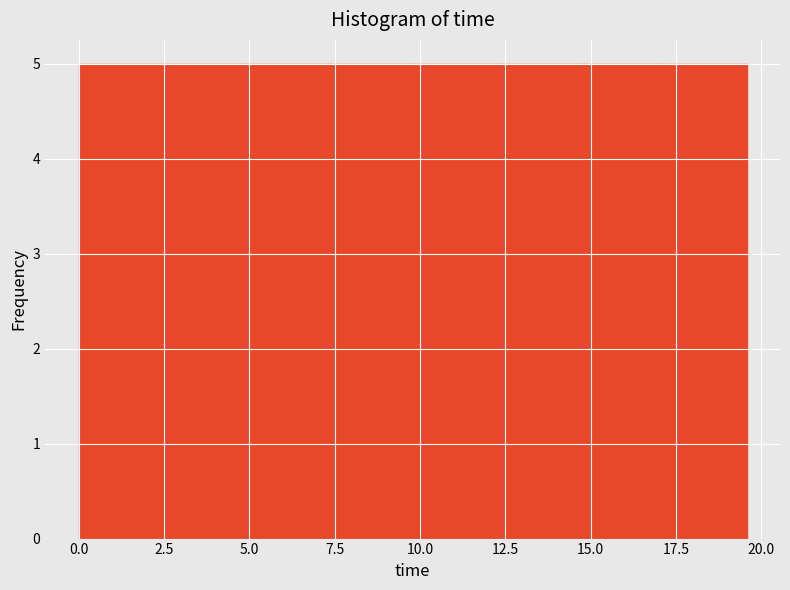

How tall is the bar that spans 0.0 to 2.5 on the x-axis? Neither the bar edges nor the heights are printed on the chart, so give them approximately, as read against the axes.

5